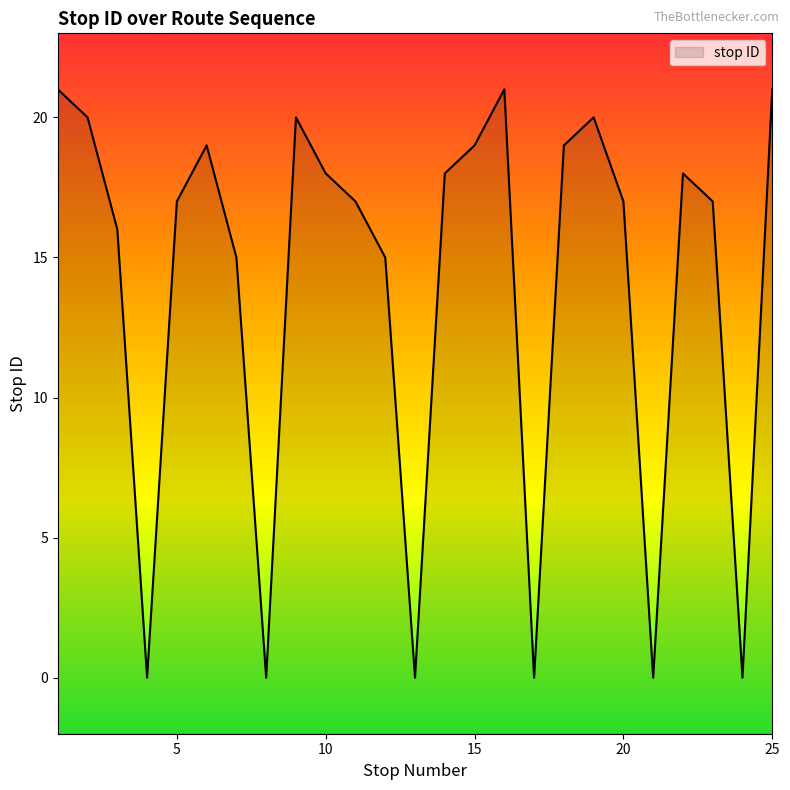

What is the change in value from 8 to 19?

+20